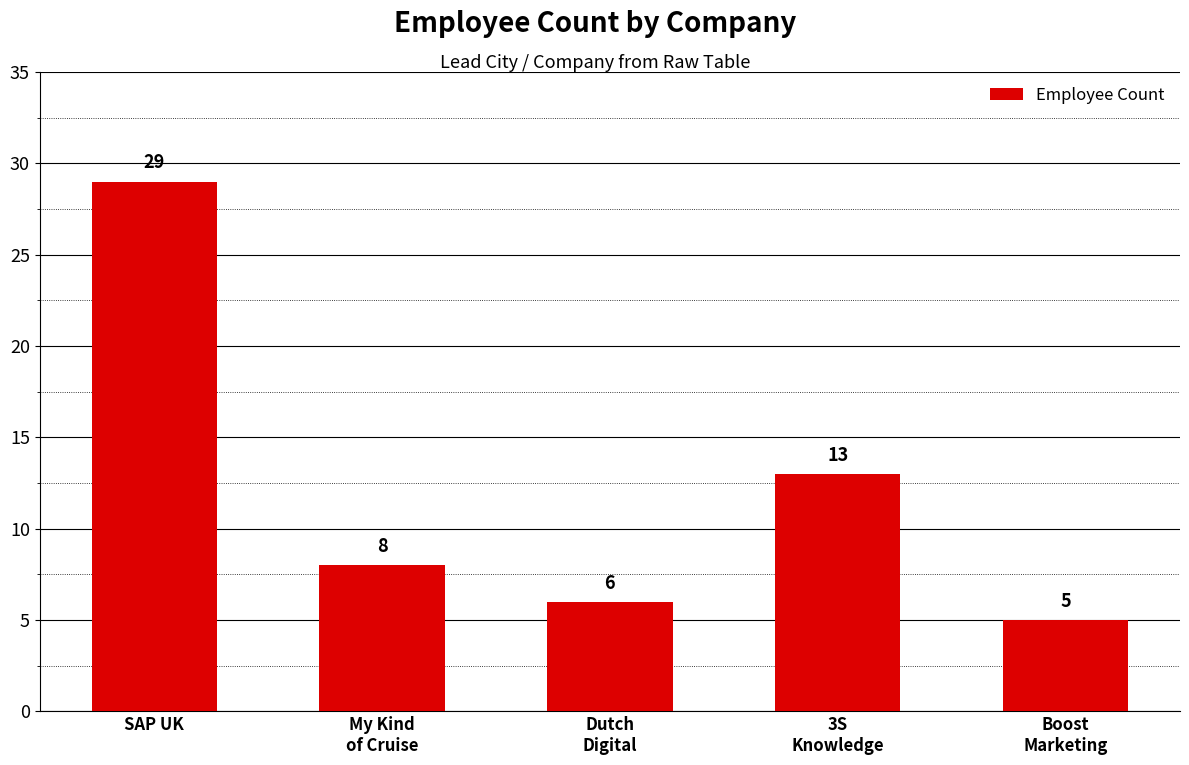

What is the minimum value shown in the chart?

5